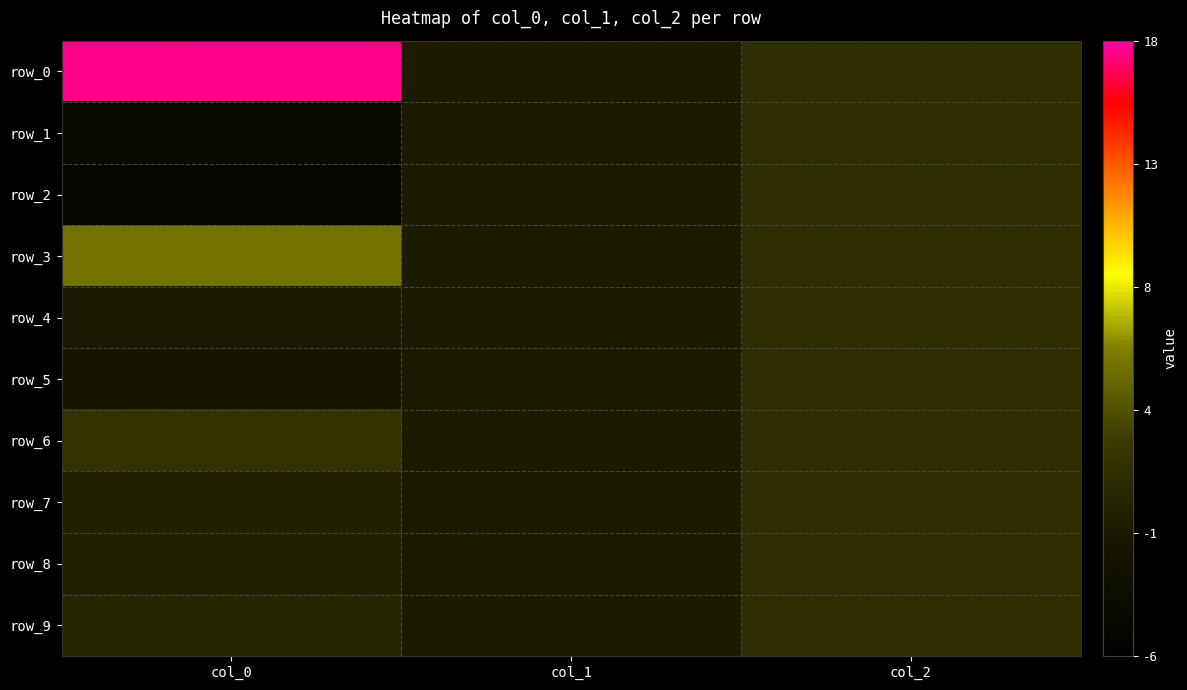

Which series has the largest range (max minus min)?

row_0